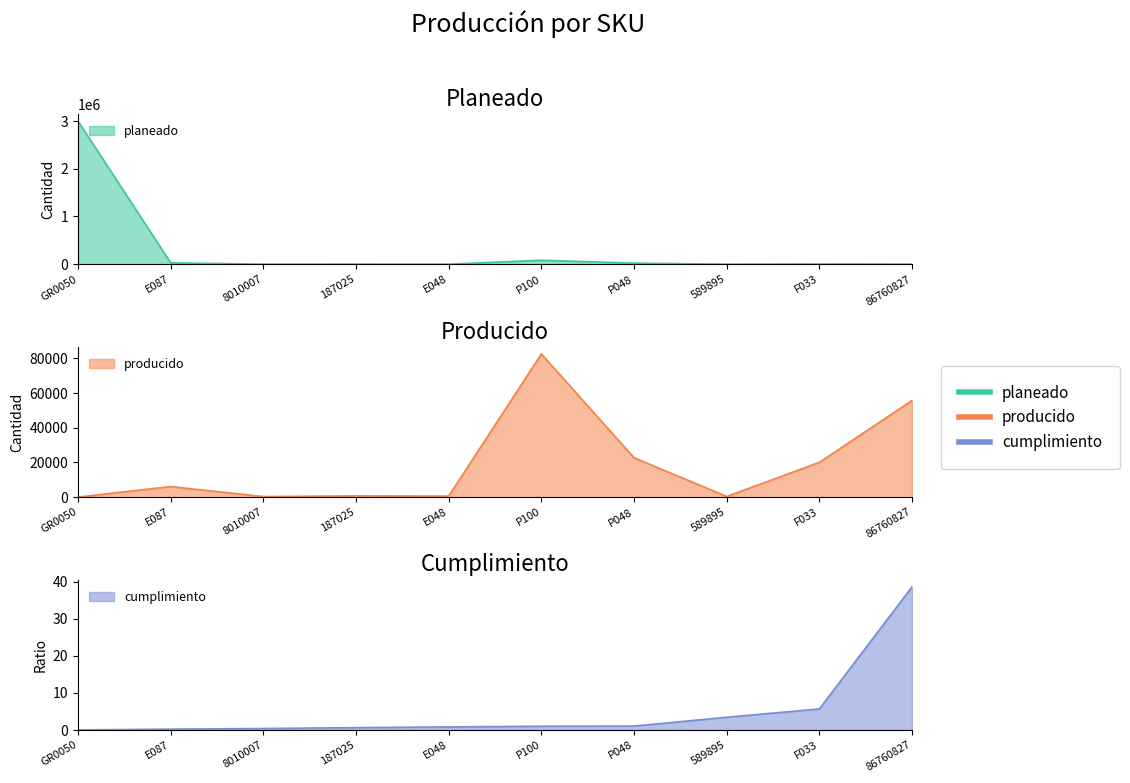

True or false: producido has a value of 3982.4 at E087.

False